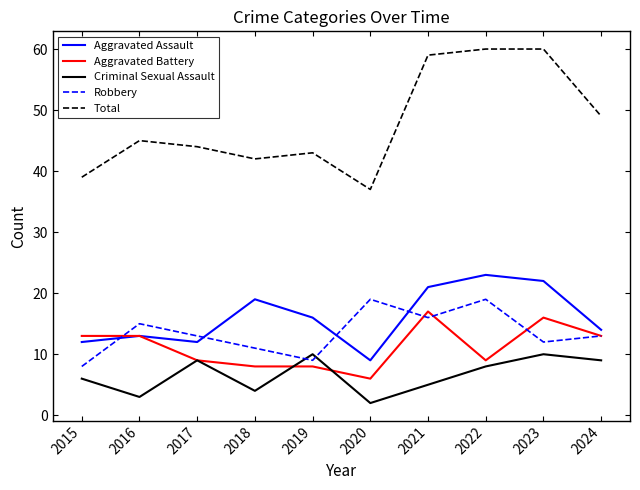

What is the difference between the second highest and minimum values in the Criminal Sexual Assault series?

8